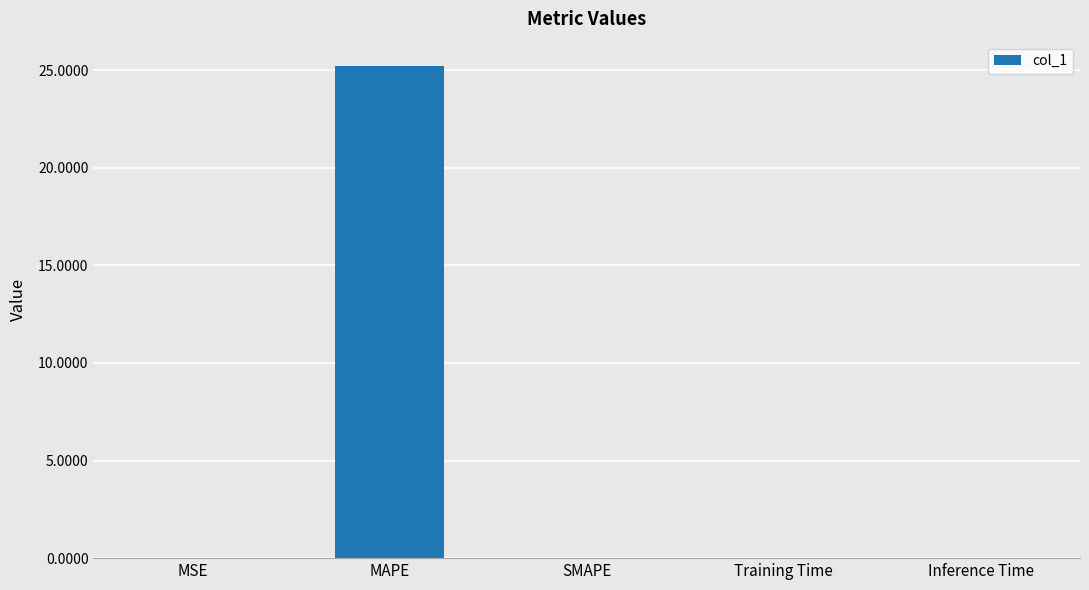

Read the value at MAPE.

25.2